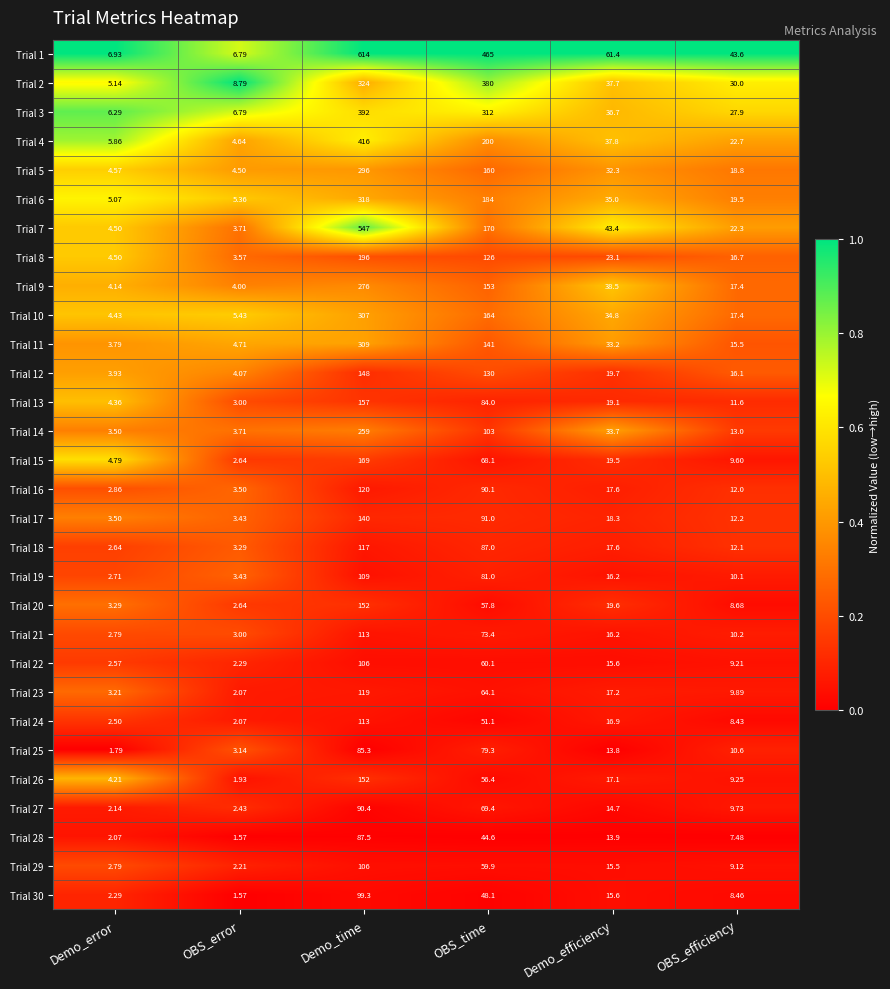

Rank the categories by Trial 21 value from highest to lowest.

Demo_time, OBS_time, Demo_efficiency, OBS_efficiency, OBS_error, Demo_error